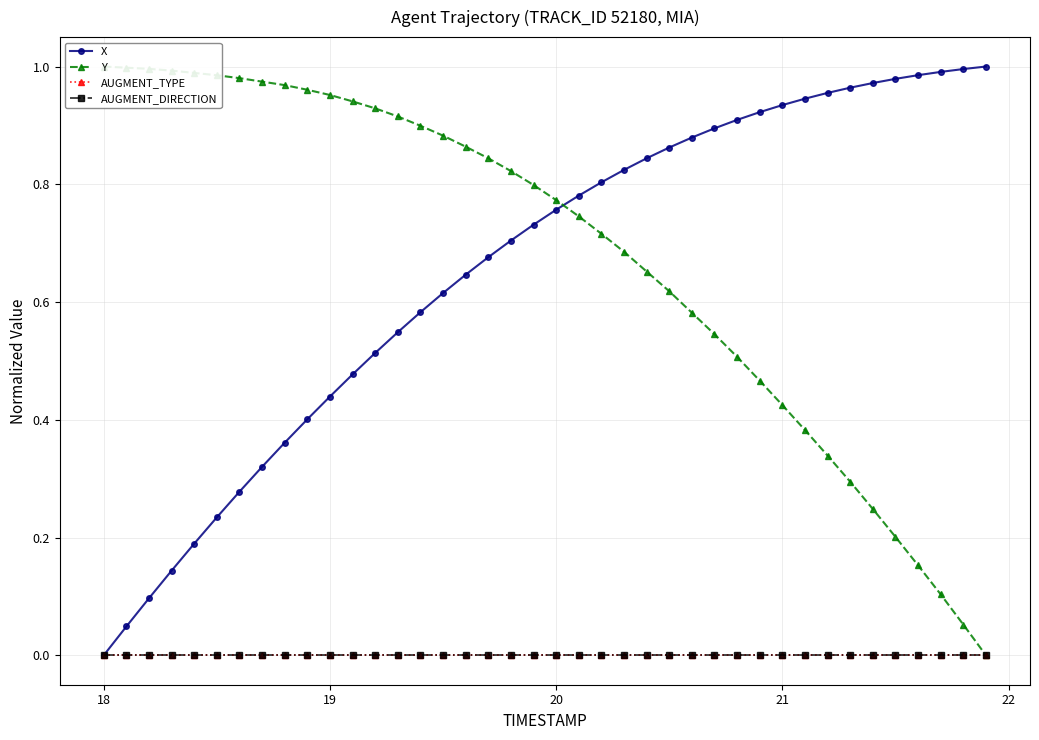

Rank the series by their maximum value, from highest to lowest.

Y, X, AUGMENT_TYPE, AUGMENT_DIRECTION